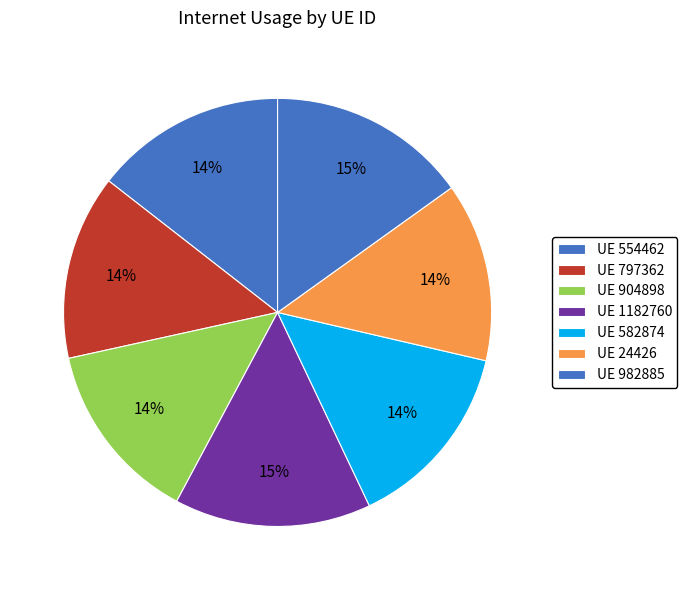

Count the number of slices in the pie.

7